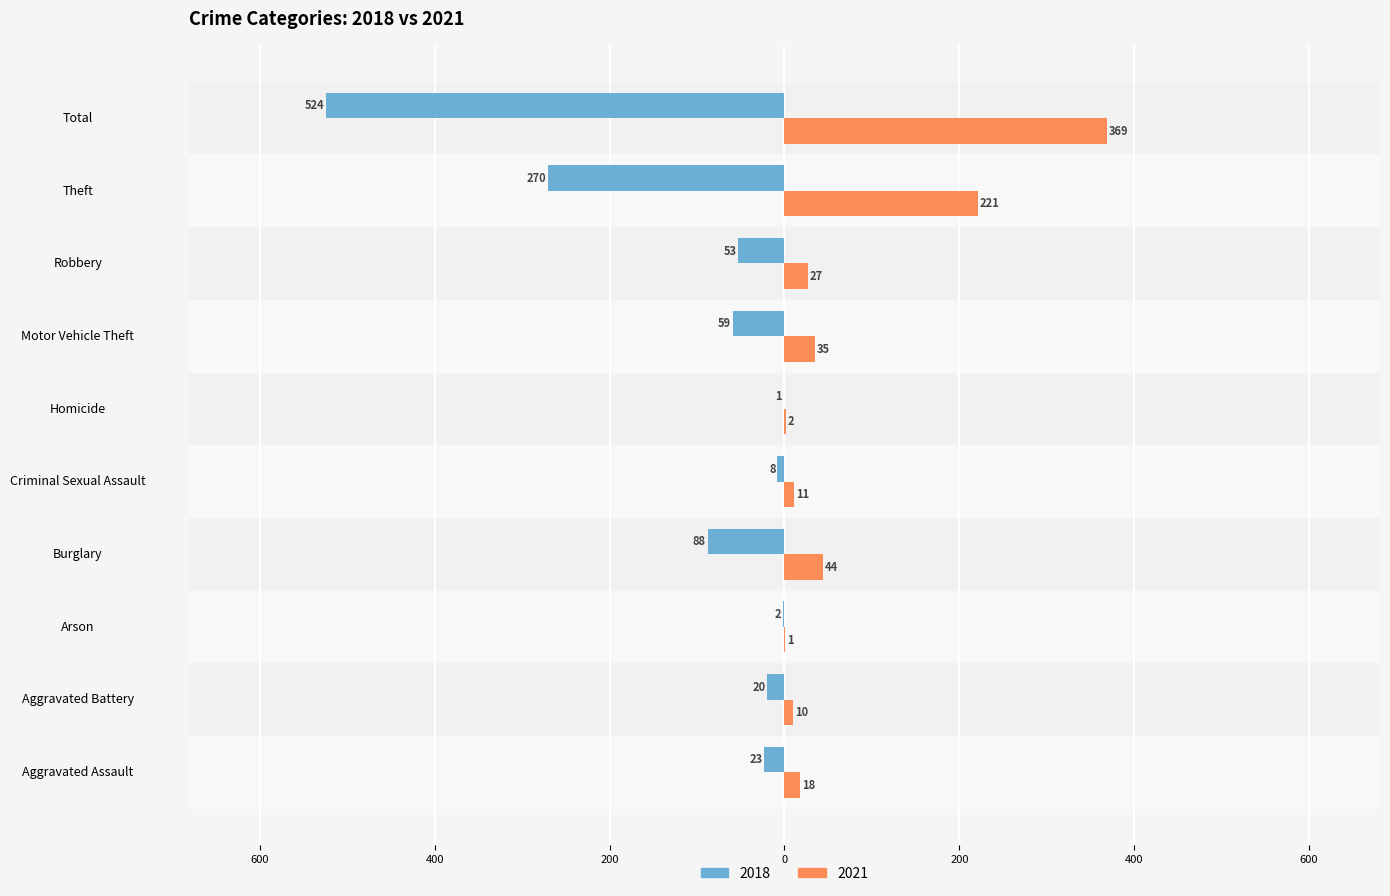

What is the sum of all 2018 values?

-1048